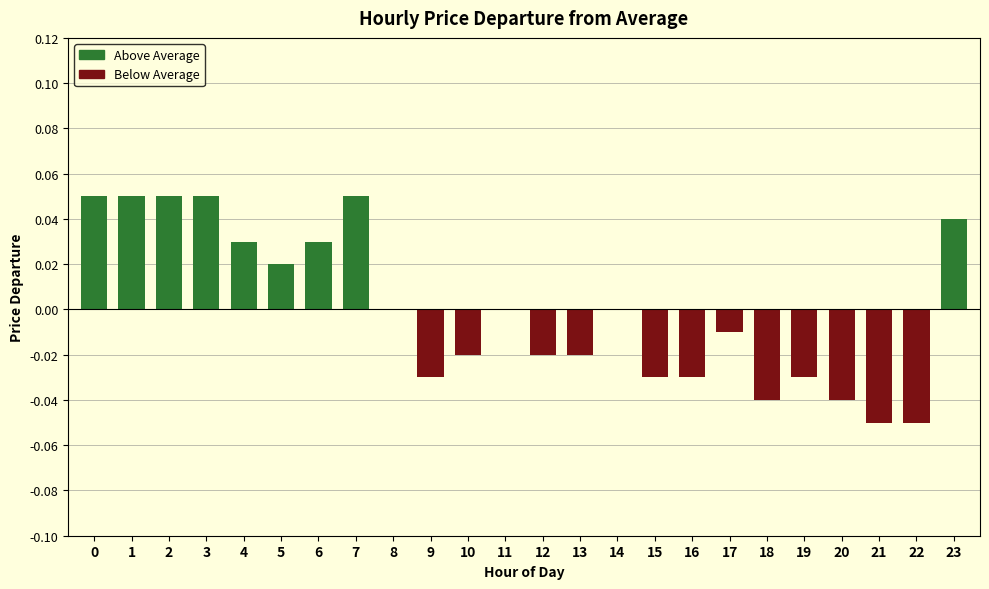

Does the chart contain any negative values?

Yes